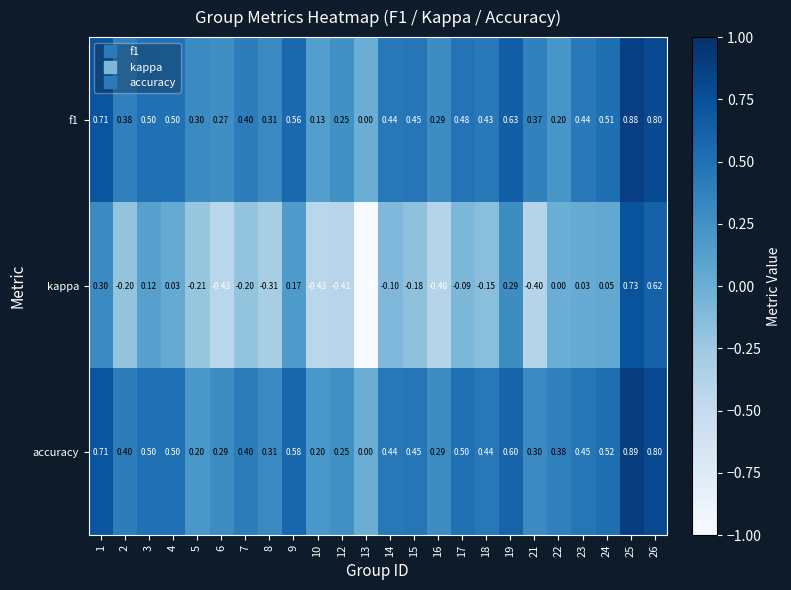

Which series has the largest total across all categories?

accuracy